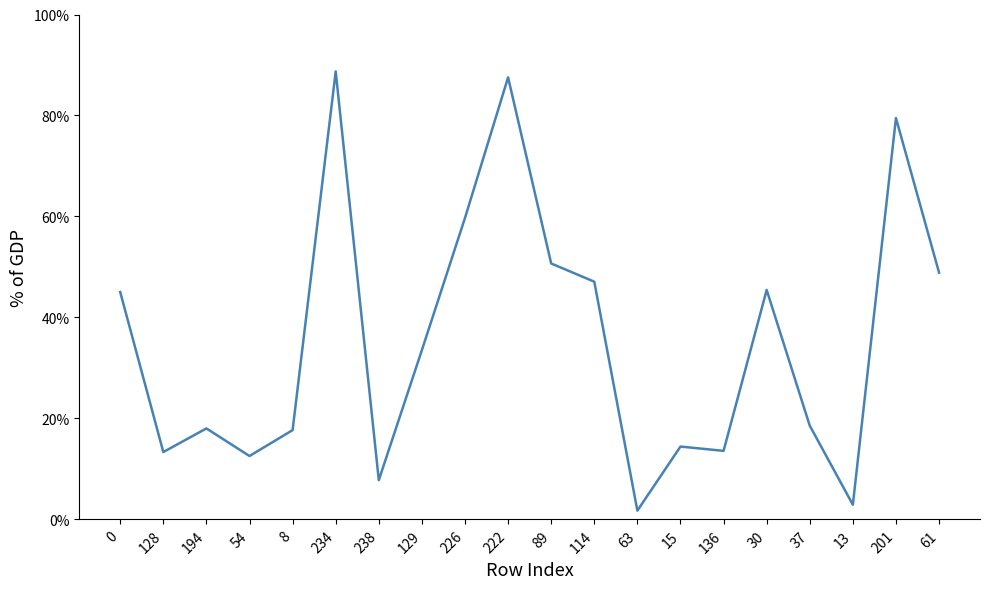

Is this an area chart (filled region under the line)?

No